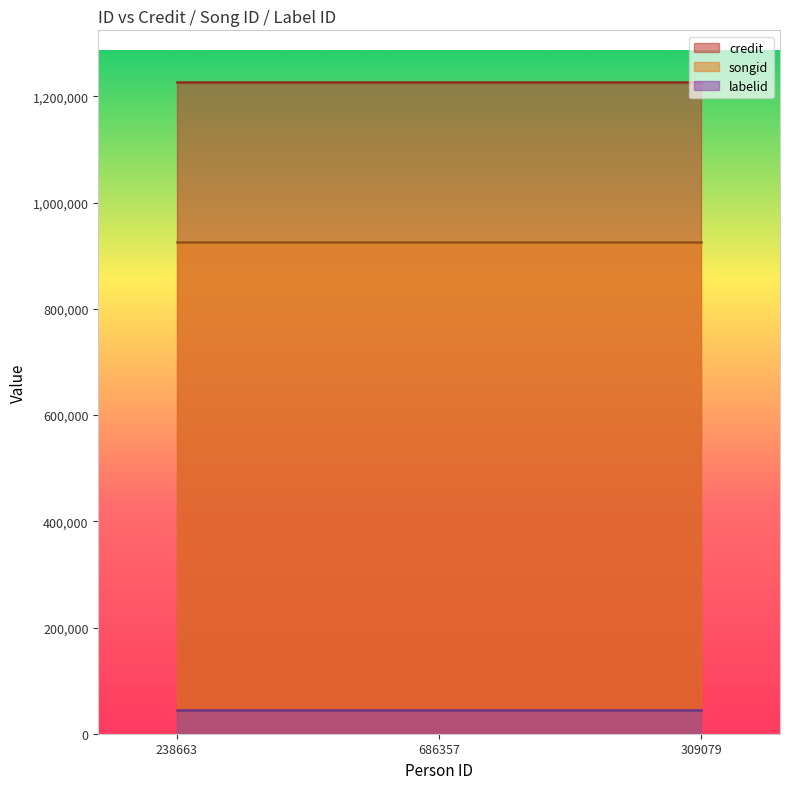

Which series has the largest total across all categories?

credit